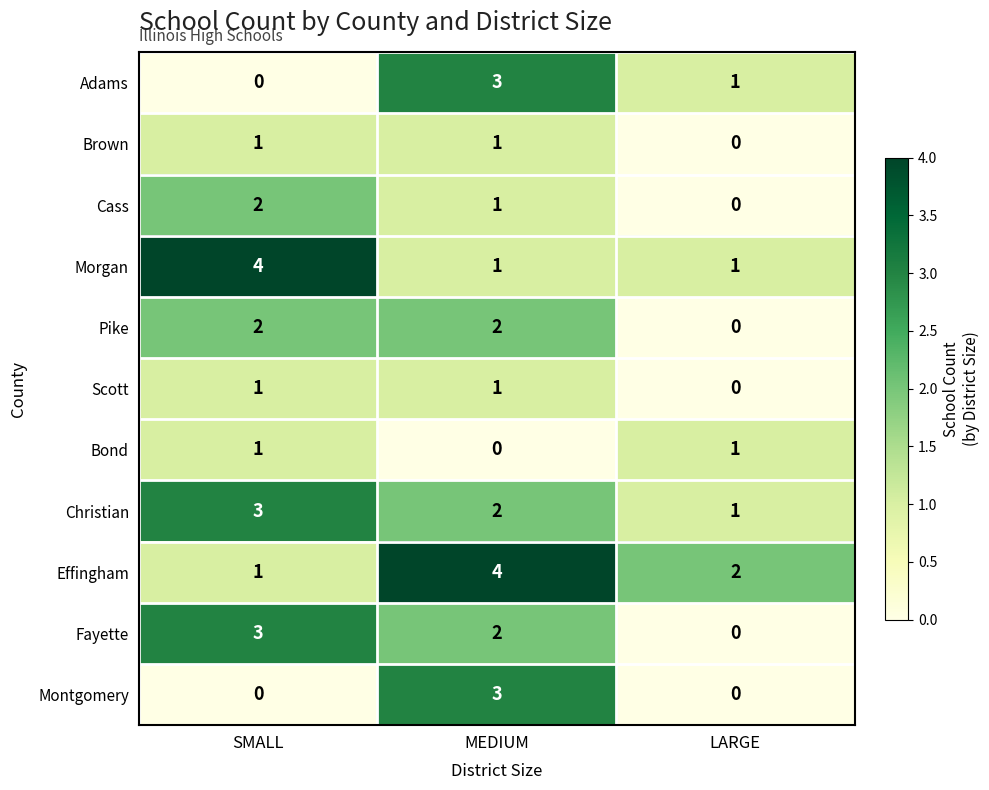

Count the number of categories in the chart.

3